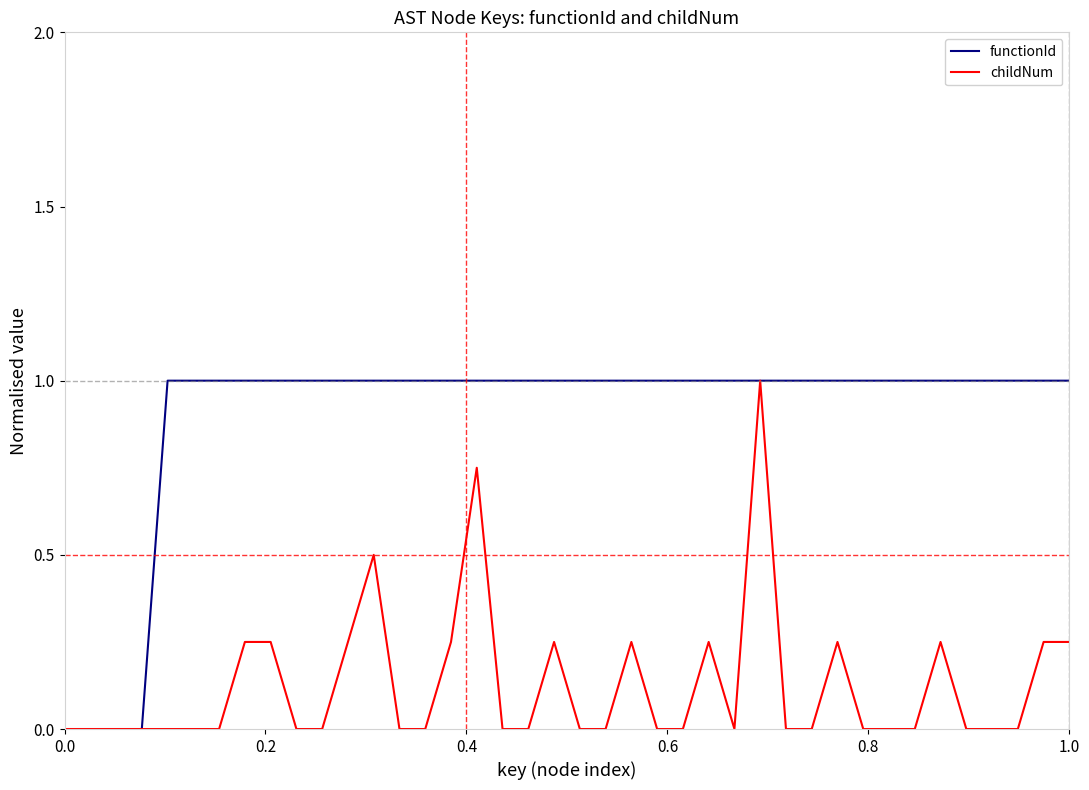

Rank the series by their average value, from highest to lowest.

functionId, childNum